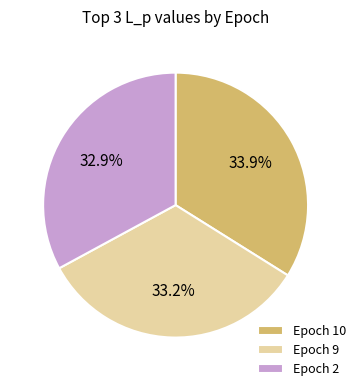

Does any single category account for the majority?

No